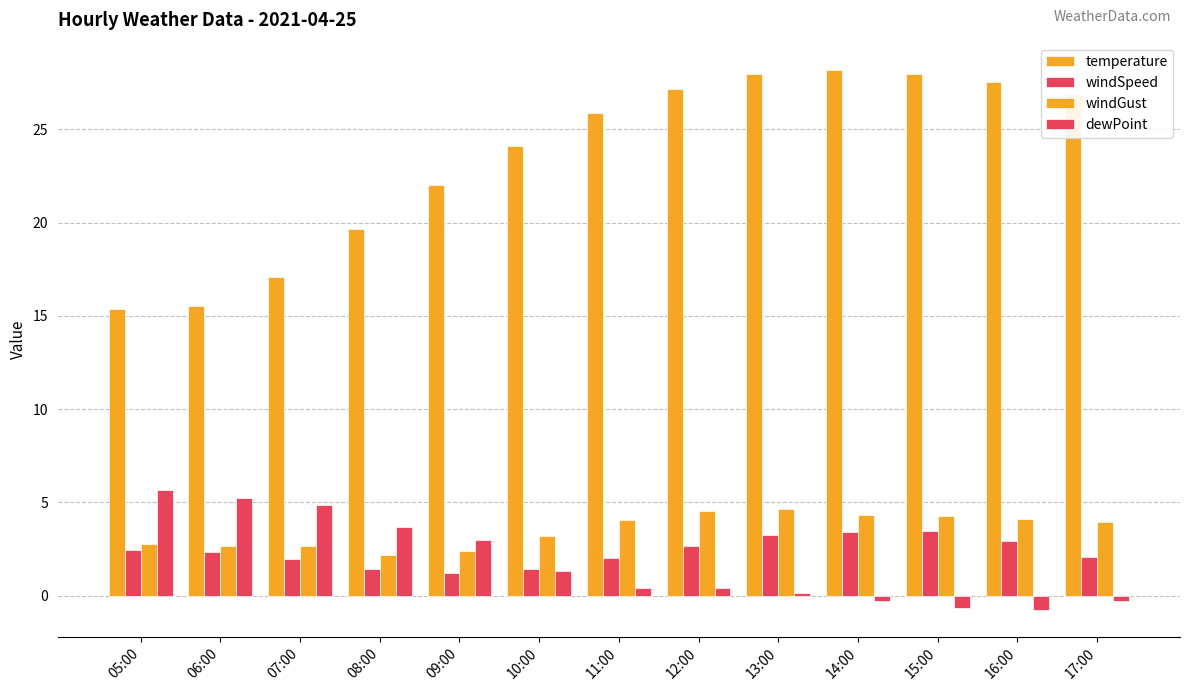

What is the difference between the windSpeed values at 12:00 and 10:00?

1.2